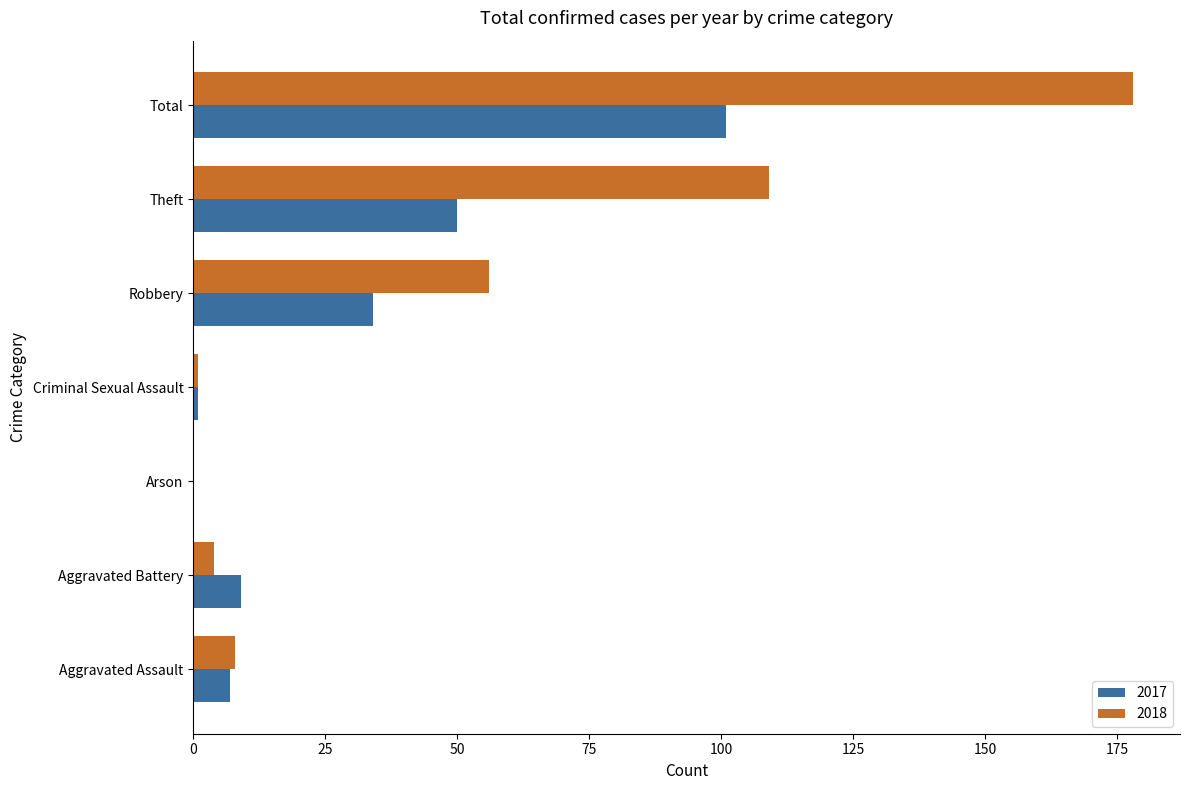

What is the sum of the 2018 values at Robbery and Aggravated Assault?

64